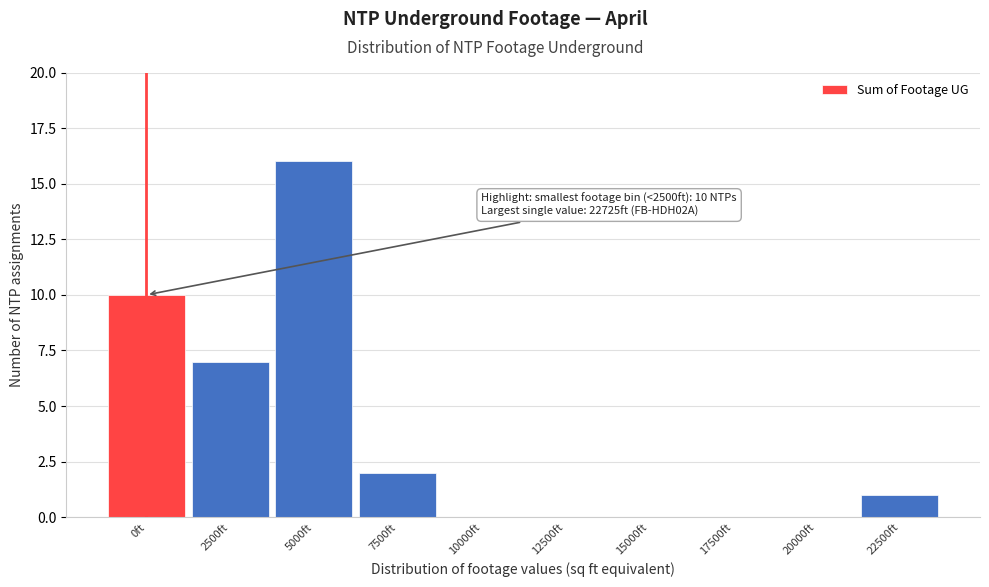

Reading right to left, extract all data points from this chart.

22500ft=1	20000ft=0	17500ft=0	15000ft=0	12500ft=0	10000ft=0	7500ft=2	5000ft=16	2500ft=7	0ft=10